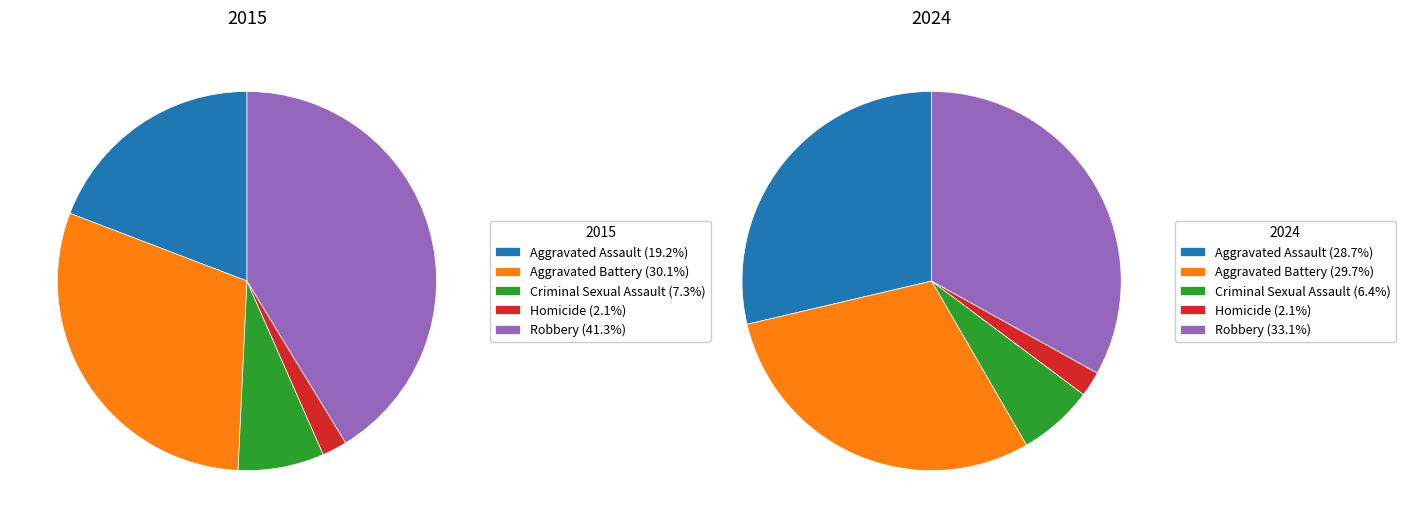

Which series has the largest range (max minus min)?

2015